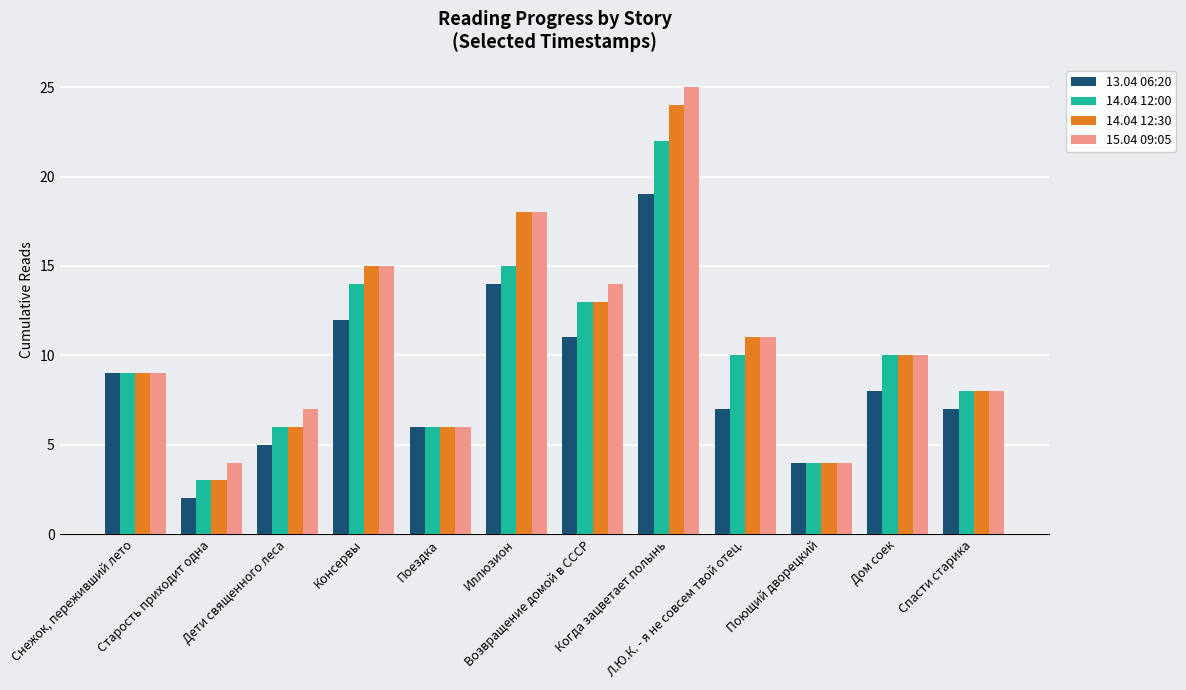

At which label is 14.04 12:30 closest to 13?

Возвращение домой в СССР